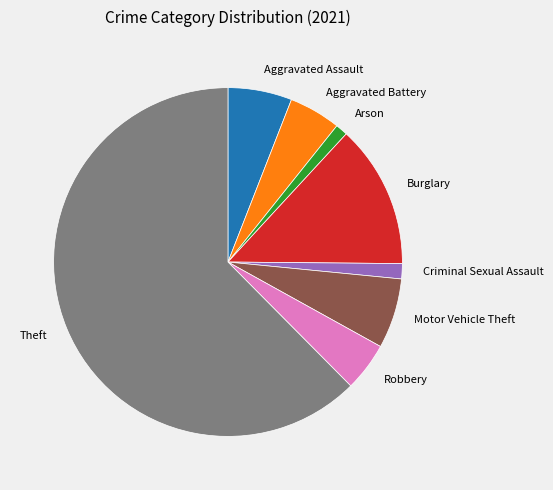

Count the number of slices in the pie.

8